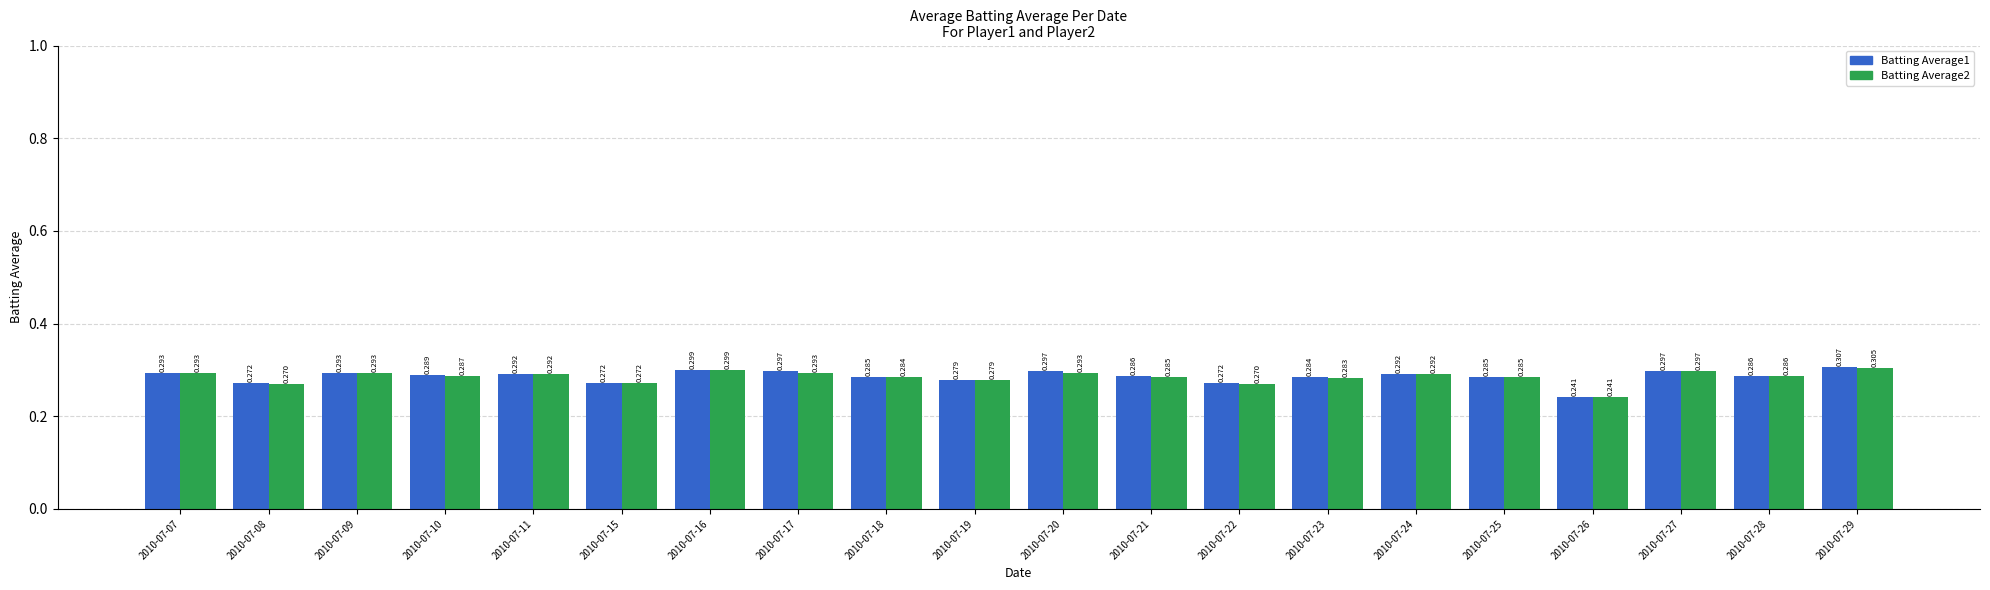

Is the value of Batting Average2 at 2010-07-27 greater than the value of Batting Average1 at 2010-07-28?

Yes